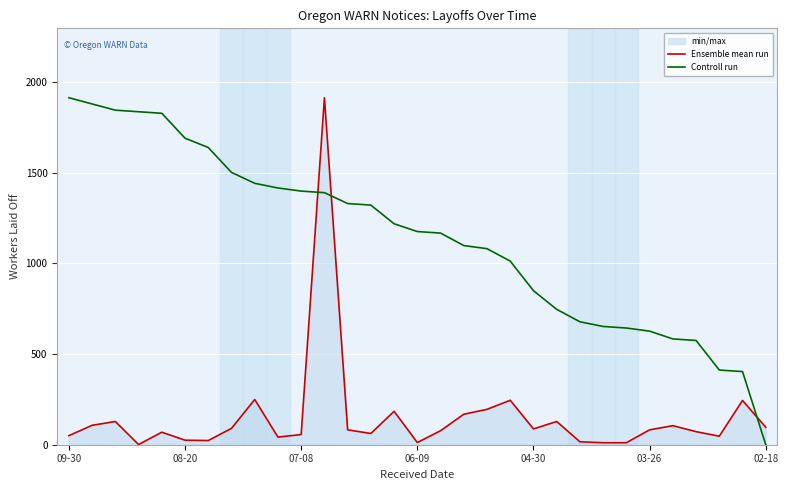

Count the number of categories in the chart.

31